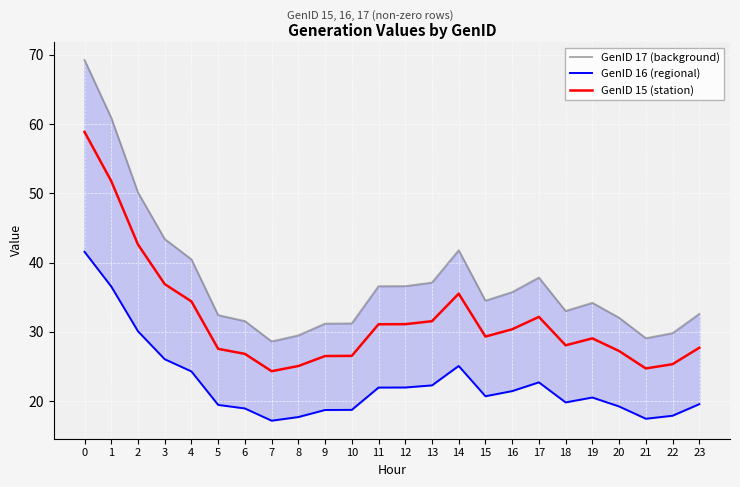

What is the sum of all GenID 17 (background) values?

899.2